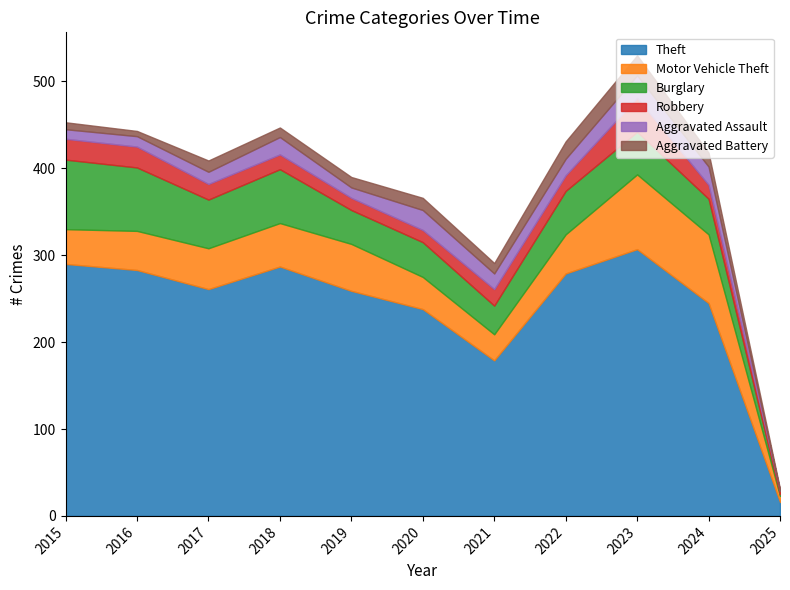

Reading right to left, what are all the values shown in this chart?

Theft: 16	245	307	279	179	238	259	287	261	283	290
Motor Vehicle Theft: 7	79	86	45	30	37	54	50	47	45	40
Burglary: 2	41	49	50	33	40	39	62	56	73	80
Robbery: 4	16	39	18	19	14	14	17	18	24	24
Aggravated Assault: 0	21	26	19	18	23	12	20	14	12	11
Aggravated Battery: 2	16	23	20	12	14	12	11	13	6	8